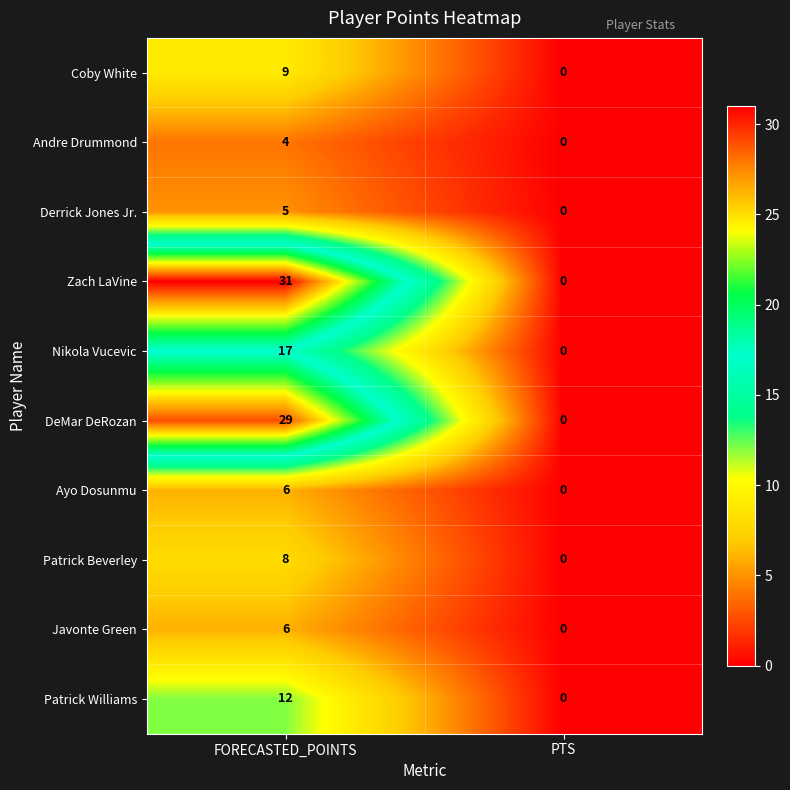

The value of Derrick Jones Jr. at PTS is 0. True or false?

True